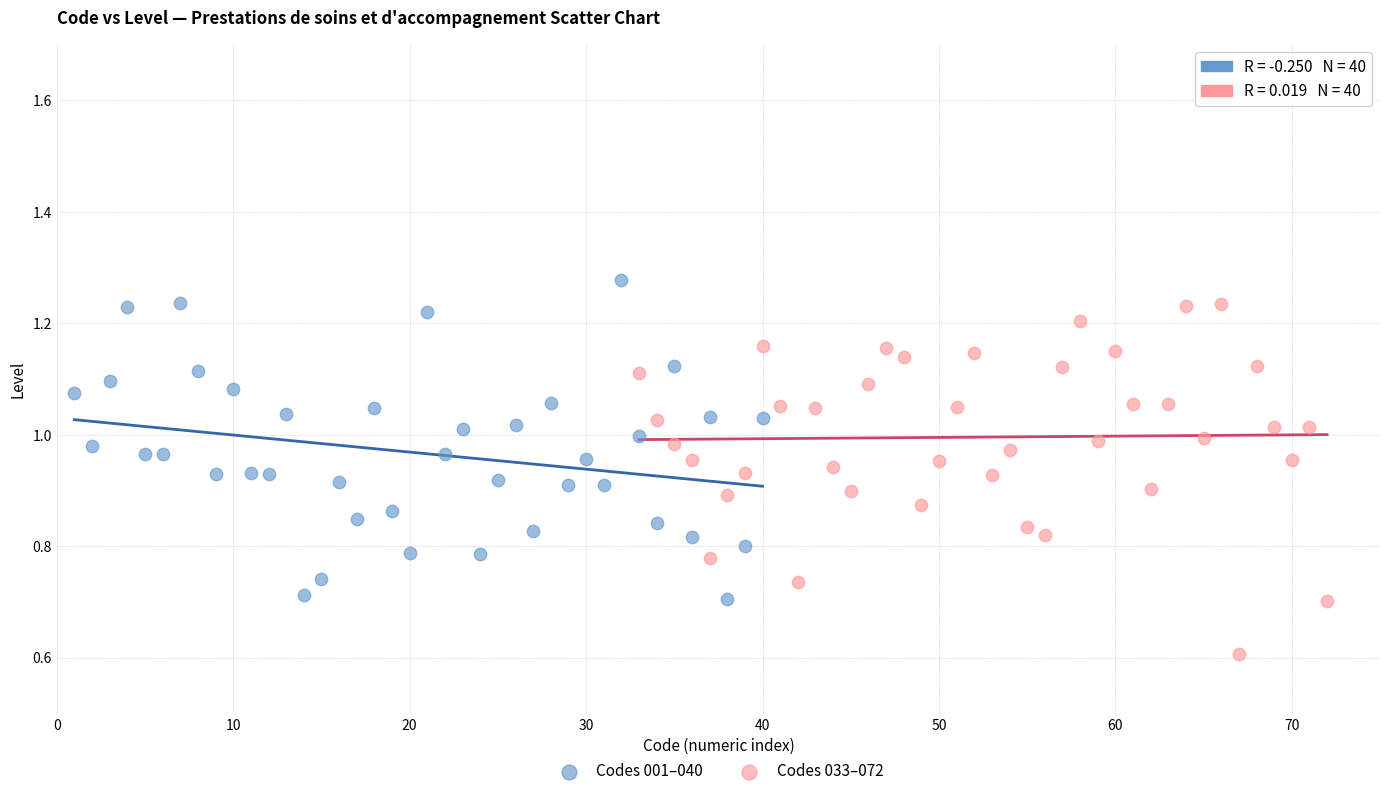

Which series has the largest Y range (max minus min)?

Codes 033–072